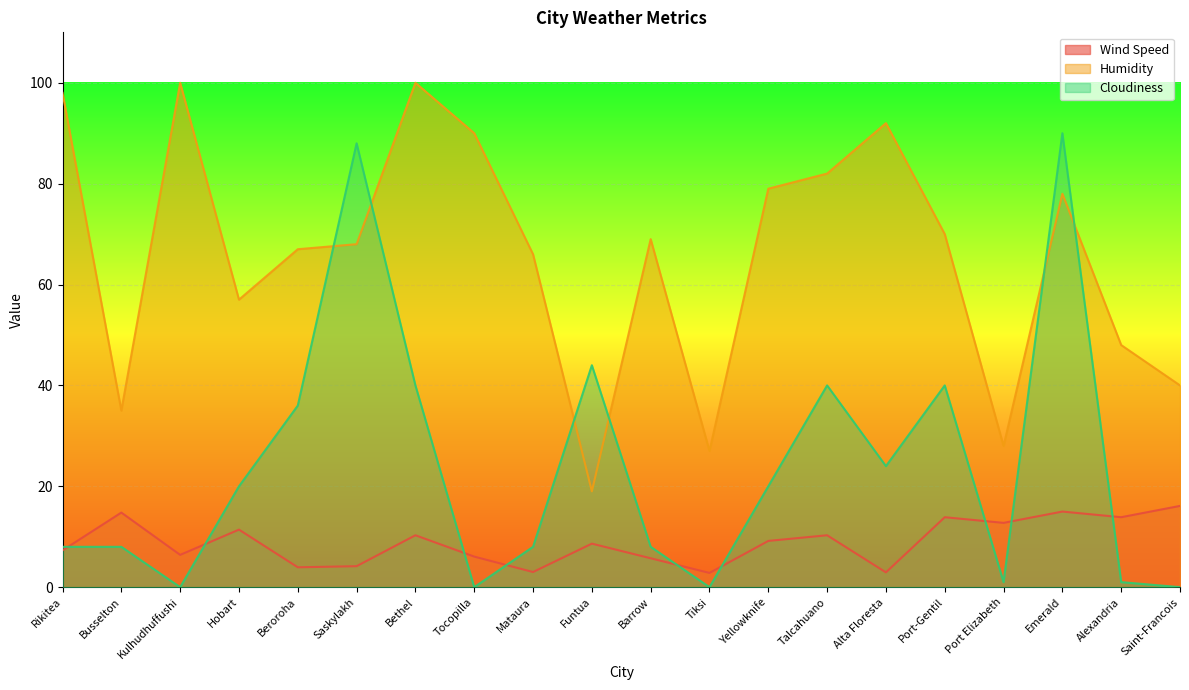

Which series has the widest spread of values?

Cloudiness